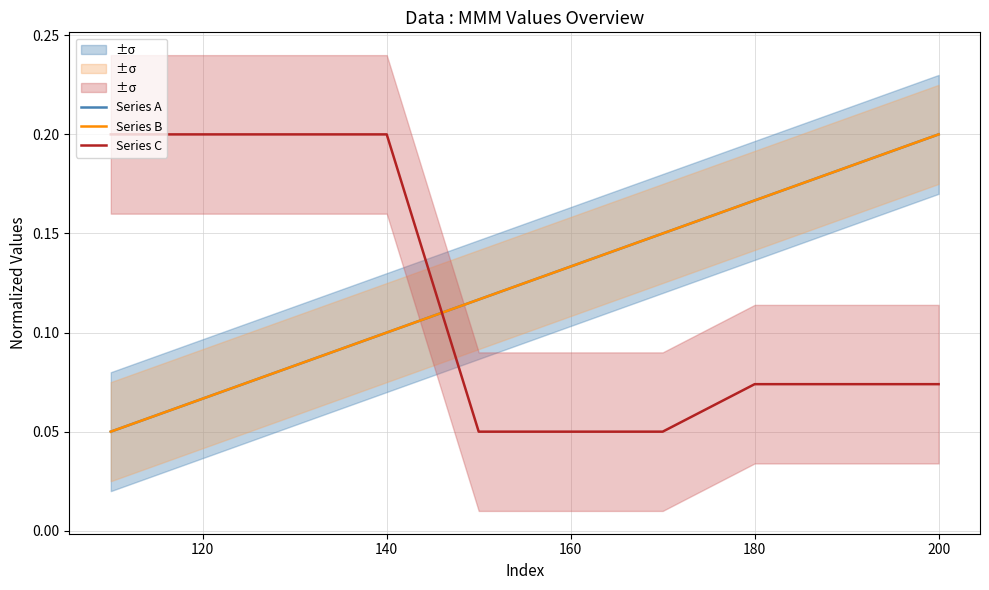

Is this an area chart (filled region under the line)?

No